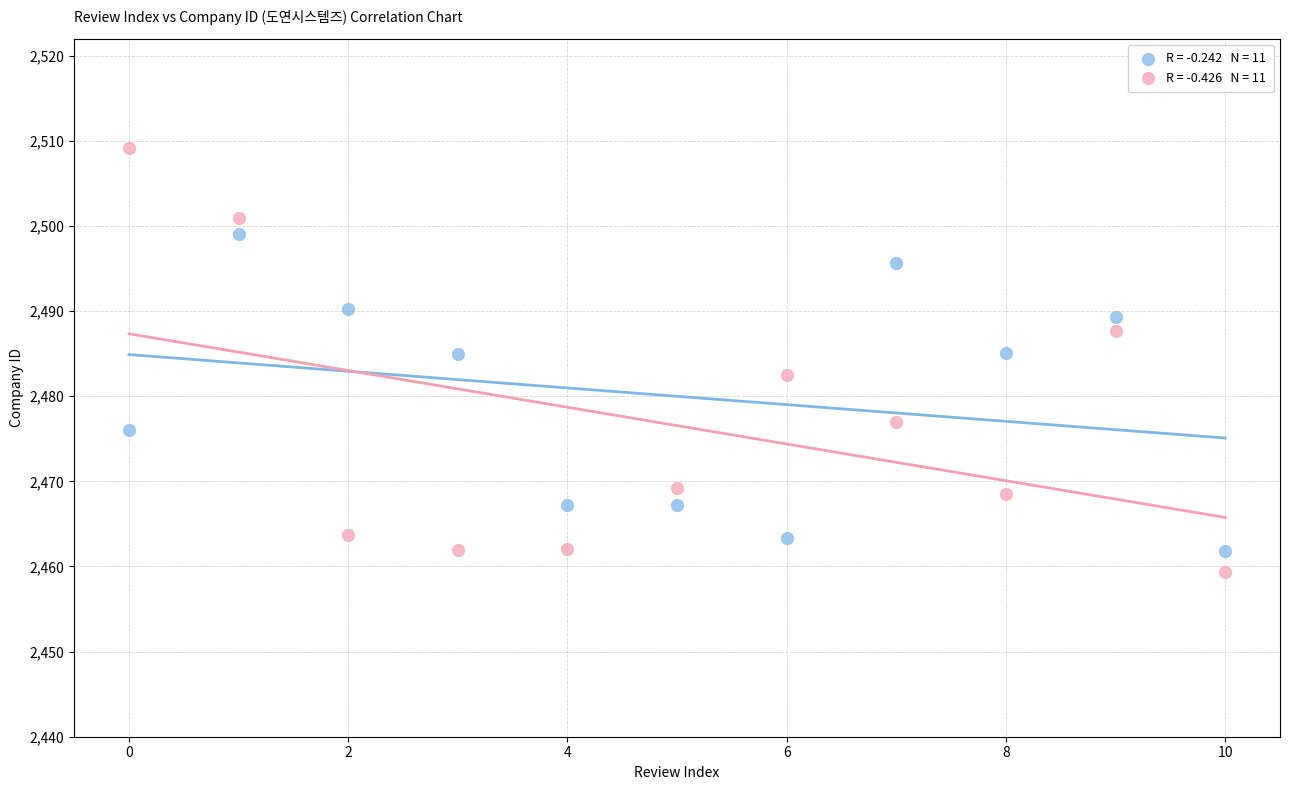

Across all data points, what is the range of Y values (max minus min)?

49.8